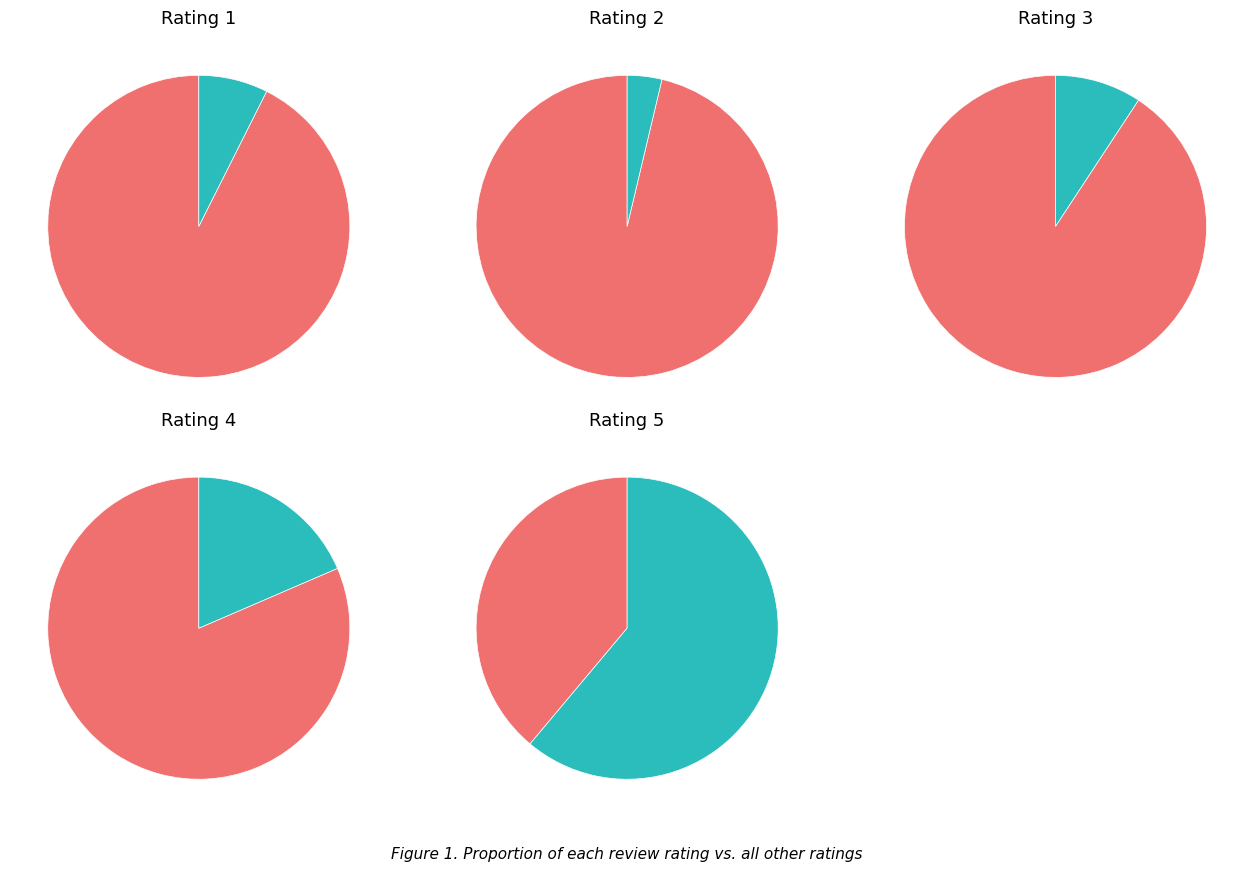

Is 5 the majority of the pie?

Yes